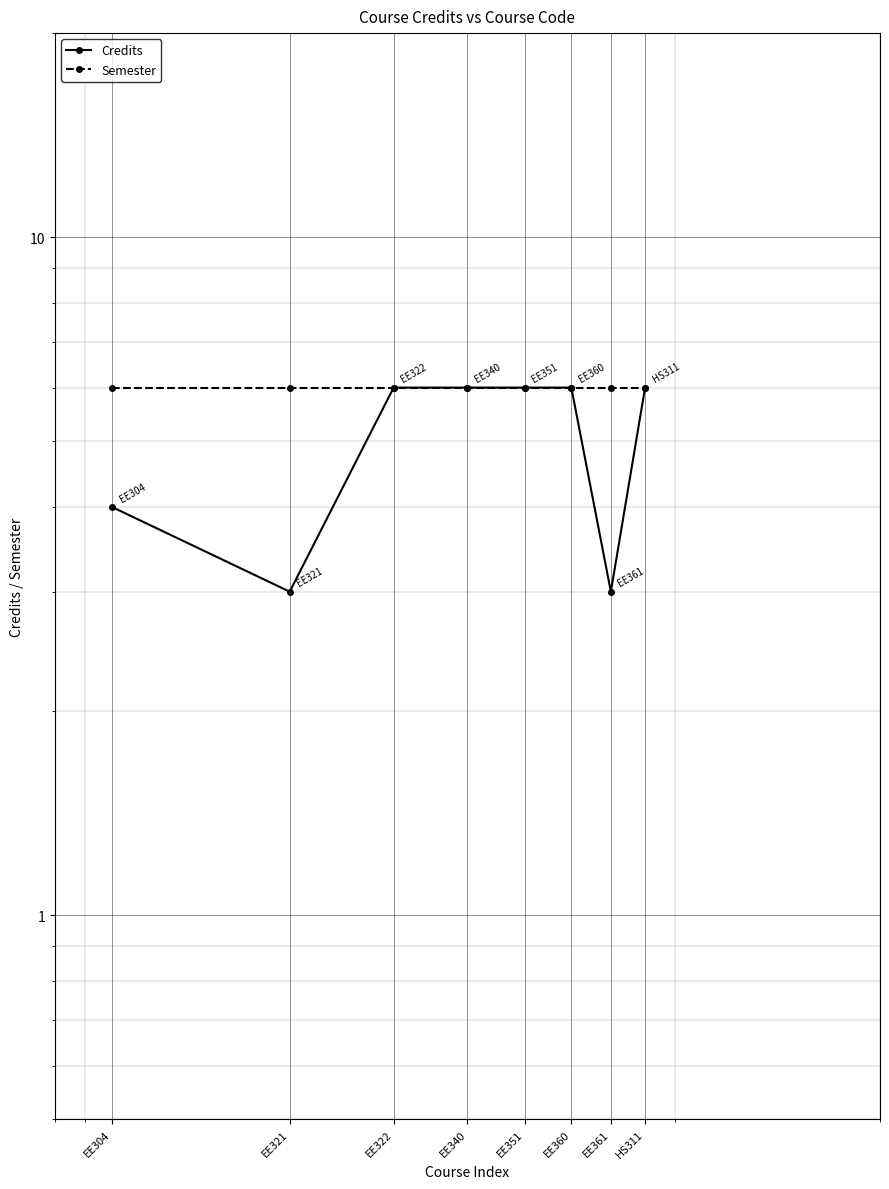

Does the chart display data point markers on the line(s)?

Yes